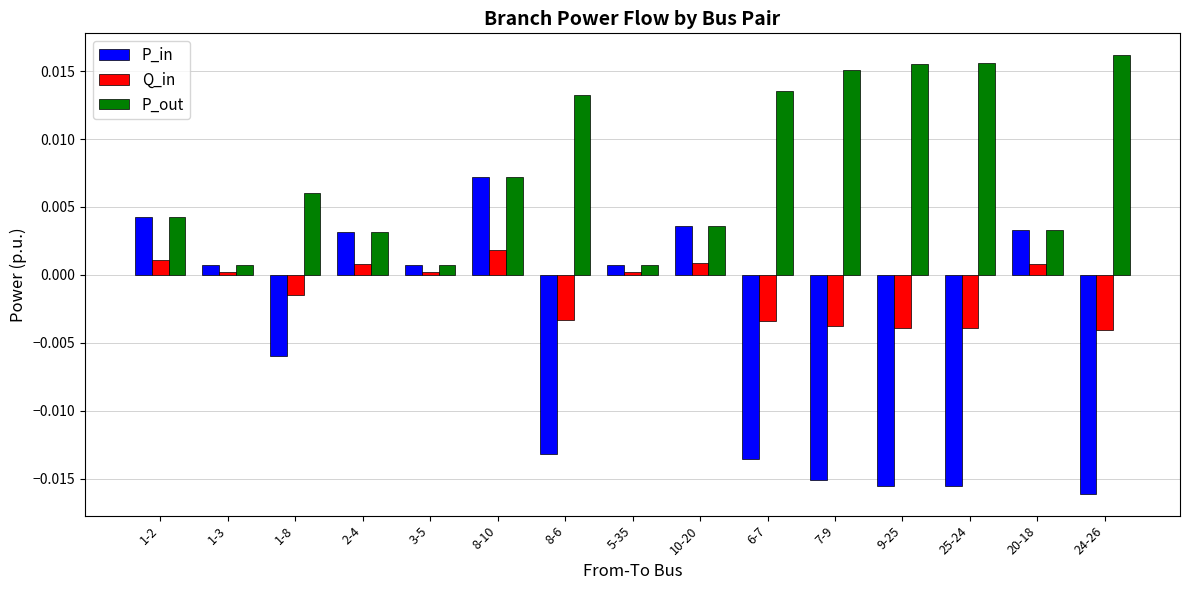

How many bars are there in total?

45